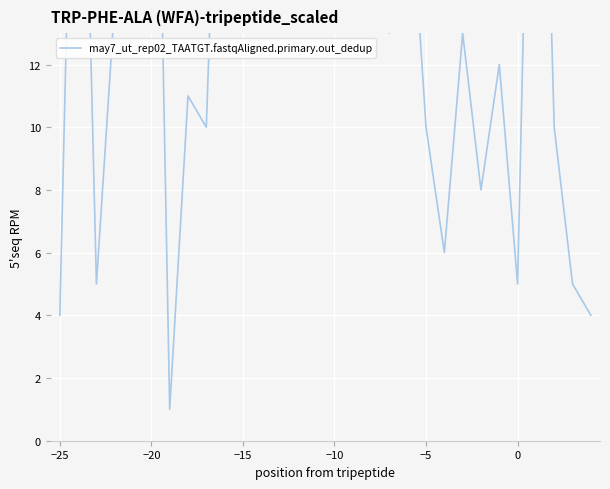

How many distinct data groups are displayed?

1